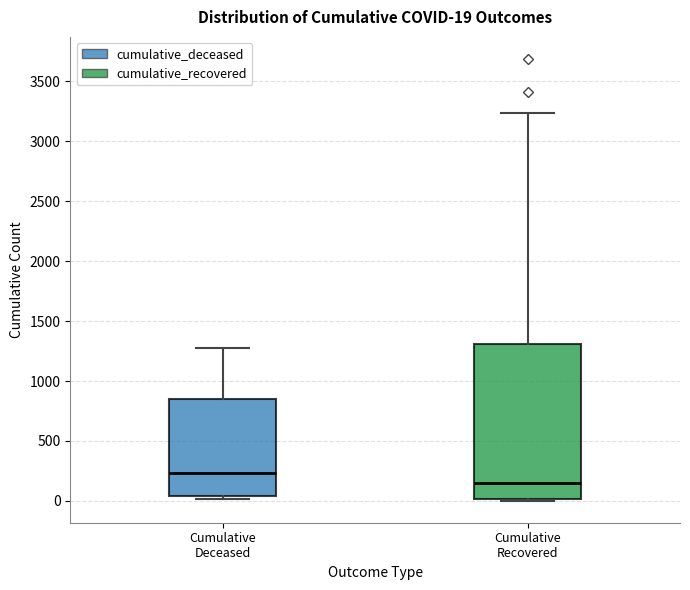

Comparing the boxes themselves (not the whiskers), which one is the tallest?

Cumulative Recovered